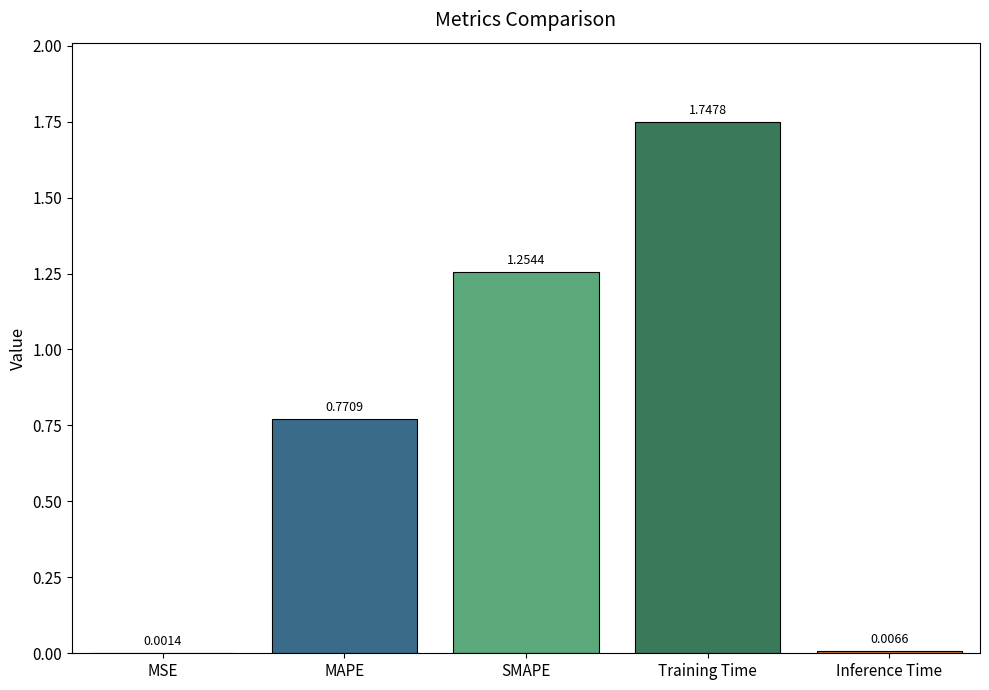

How many data points does each series have?

5